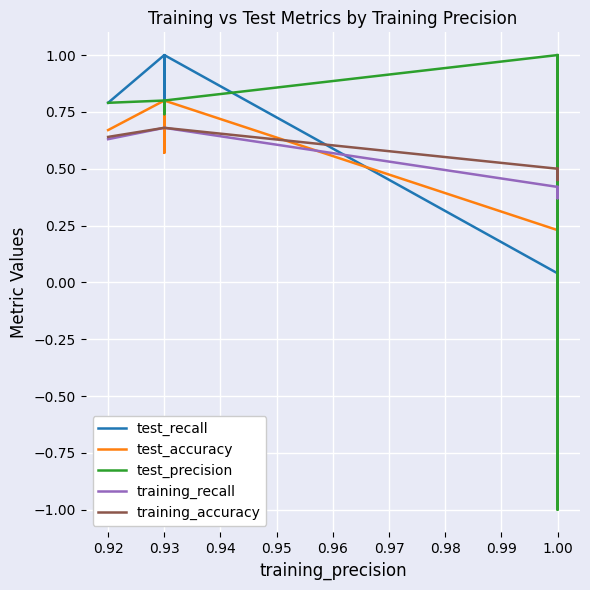

What is the sum of all training_accuracy values?

5.8